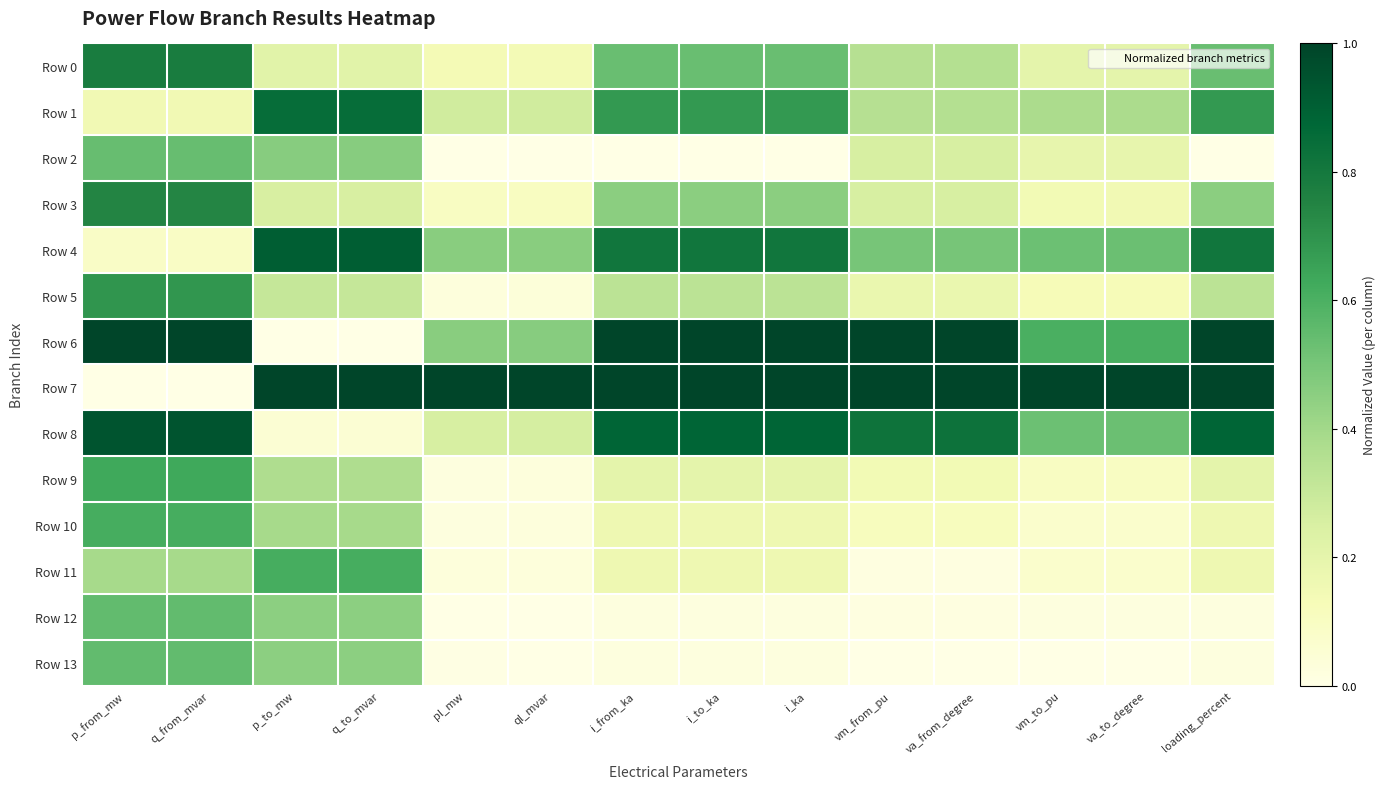

Reading left to right, extract all data points from this chart.

Row 0: p_from_mw=0.8	q_from_mvar=0.8	p_to_mw=0.2	q_to_mvar=0.2	pl_mw=0.1	ql_mvar=0.1	i_from_ka=0.5	i_to_ka=0.5	i_ka=0.5	vm_from_pu=0.4	va_from_degree=0.4	vm_to_pu=0.2	va_to_degree=0.2	loading_percent=0.5
Row 1: p_from_mw=0.1	q_from_mvar=0.1	p_to_mw=0.8	q_to_mvar=0.8	pl_mw=0.3	ql_mvar=0.3	i_from_ka=0.7	i_to_ka=0.7	i_ka=0.7	vm_from_pu=0.4	va_from_degree=0.4	vm_to_pu=0.4	va_to_degree=0.4	loading_percent=0.7
Row 2: p_from_mw=0.5	q_from_mvar=0.5	p_to_mw=0.5	q_to_mvar=0.5	pl_mw=0.0	ql_mvar=0.0	i_from_ka=0.0	i_to_ka=0.0	i_ka=0.0	vm_from_pu=0.3	va_from_degree=0.3	vm_to_pu=0.2	va_to_degree=0.2	loading_percent=0.0
Row 3: p_from_mw=0.7	q_from_mvar=0.7	p_to_mw=0.3	q_to_mvar=0.3	pl_mw=0.1	ql_mvar=0.1	i_from_ka=0.5	i_to_ka=0.5	i_ka=0.5	vm_from_pu=0.3	va_from_degree=0.3	vm_to_pu=0.1	va_to_degree=0.1	loading_percent=0.5
Row 4: p_from_mw=0.1	q_from_mvar=0.1	p_to_mw=0.9	q_to_mvar=0.9	pl_mw=0.5	ql_mvar=0.5	i_from_ka=0.8	i_to_ka=0.8	i_ka=0.8	vm_from_pu=0.5	va_from_degree=0.5	vm_to_pu=0.5	va_to_degree=0.5	loading_percent=0.8
Row 5: p_from_mw=0.7	q_from_mvar=0.7	p_to_mw=0.3	q_to_mvar=0.3	pl_mw=0.0	ql_mvar=0.0	i_from_ka=0.3	i_to_ka=0.3	i_ka=0.3	vm_from_pu=0.2	va_from_degree=0.2	vm_to_pu=0.1	va_to_degree=0.1	loading_percent=0.3
Row 6: p_from_mw=1.0	q_from_mvar=1.0	p_to_mw=0.0	q_to_mvar=0.0	pl_mw=0.5	ql_mvar=0.5	i_from_ka=1.0	i_to_ka=1.0	i_ka=1.0	vm_from_pu=1.0	va_from_degree=1.0	vm_to_pu=0.6	va_to_degree=0.6	loading_percent=1.0
Row 7: p_from_mw=0.0	q_from_mvar=0.0	p_to_mw=1.0	q_to_mvar=1.0	pl_mw=1.0	ql_mvar=1.0	i_from_ka=1.0	i_to_ka=1.0	i_ka=1.0	vm_from_pu=1.0	va_from_degree=1.0	vm_to_pu=1.0	va_to_degree=1.0	loading_percent=1.0
Row 8: p_from_mw=0.9	q_from_mvar=0.9	p_to_mw=0.1	q_to_mvar=0.1	pl_mw=0.3	ql_mvar=0.3	i_from_ka=0.9	i_to_ka=0.9	i_ka=0.9	vm_from_pu=0.8	va_from_degree=0.8	vm_to_pu=0.5	va_to_degree=0.5	loading_percent=0.9
Row 9: p_from_mw=0.6	q_from_mvar=0.6	p_to_mw=0.4	q_to_mvar=0.4	pl_mw=0.0	ql_mvar=0.0	i_from_ka=0.2	i_to_ka=0.2	i_ka=0.2	vm_from_pu=0.1	va_from_degree=0.1	vm_to_pu=0.1	va_to_degree=0.1	loading_percent=0.2
Row 10: p_from_mw=0.6	q_from_mvar=0.6	p_to_mw=0.4	q_to_mvar=0.4	pl_mw=0.0	ql_mvar=0.0	i_from_ka=0.2	i_to_ka=0.2	i_ka=0.2	vm_from_pu=0.1	va_from_degree=0.1	vm_to_pu=0.1	va_to_degree=0.1	loading_percent=0.2
Row 11: p_from_mw=0.4	q_from_mvar=0.4	p_to_mw=0.6	q_to_mvar=0.6	pl_mw=0.0	ql_mvar=0.0	i_from_ka=0.2	i_to_ka=0.2	i_ka=0.2	vm_from_pu=0.0	va_from_degree=0.0	vm_to_pu=0.1	va_to_degree=0.1	loading_percent=0.2
Row 12: p_from_mw=0.5	q_from_mvar=0.5	p_to_mw=0.5	q_to_mvar=0.5	pl_mw=0.0	ql_mvar=0.0	i_from_ka=0.0	i_to_ka=0.0	i_ka=0.0	vm_from_pu=0.0	va_from_degree=0.0	vm_to_pu=0.0	va_to_degree=0.0	loading_percent=0.0
Row 13: p_from_mw=0.5	q_from_mvar=0.5	p_to_mw=0.5	q_to_mvar=0.5	pl_mw=0.0	ql_mvar=0.0	i_from_ka=0.0	i_to_ka=0.0	i_ka=0.0	vm_from_pu=0.0	va_from_degree=0.0	vm_to_pu=0.0	va_to_degree=0.0	loading_percent=0.0